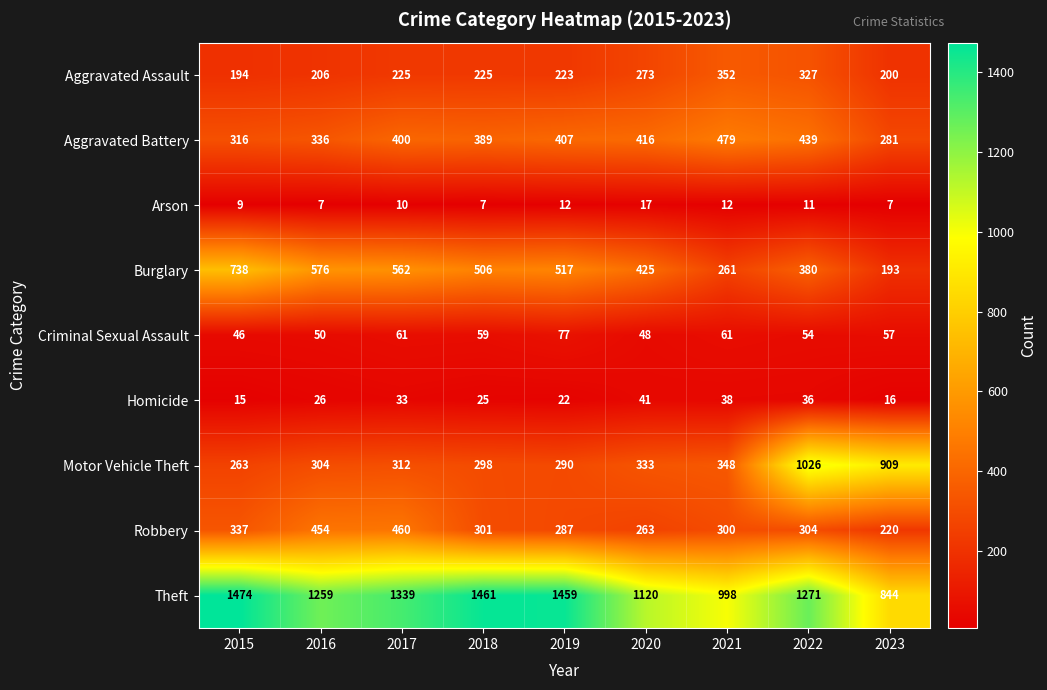

Is it true that Burglary equals 738 at 2015?

True